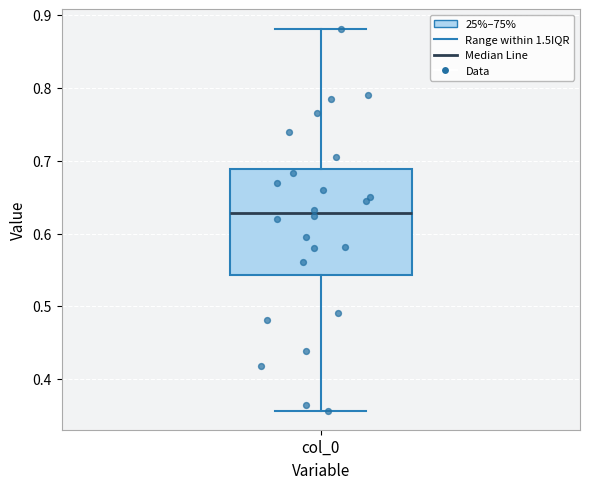

Transcribe this box plot: give where the median line is, the range the box spans, and where the two whiskers end, as read against the y-axis. The values are not printed on the chart, so give them approximately, as read against the axis.

median 0.63, box 0.54 to 0.69, whiskers 0.36 to 0.88